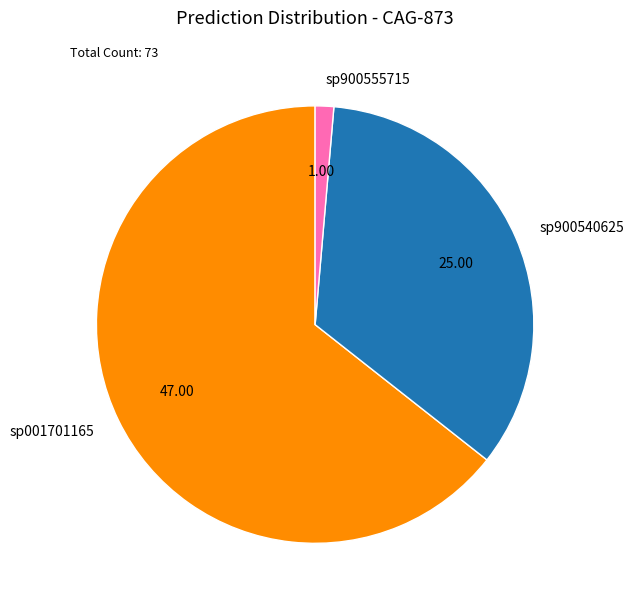

Which slice represents more than half of the pie?

sp001701165